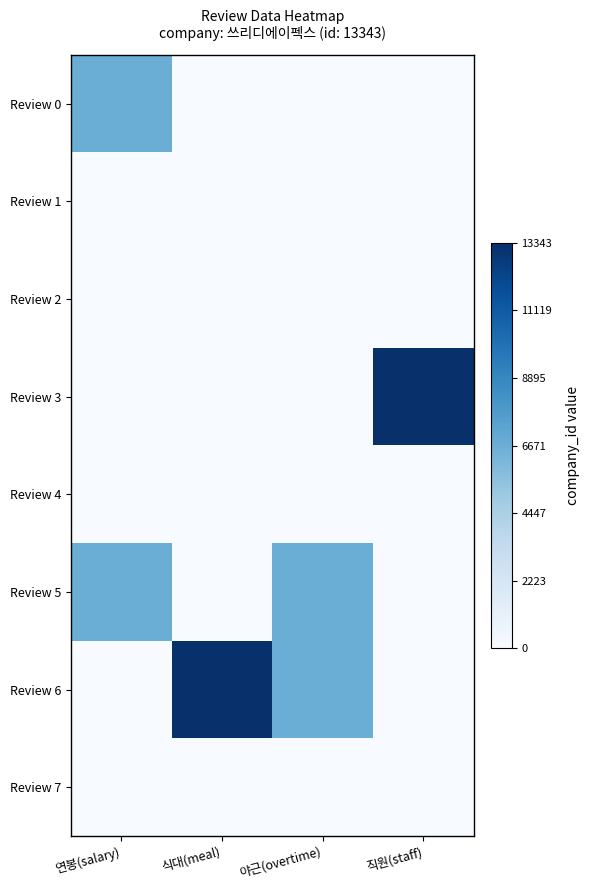

Reading left to right, extract all data points from this chart.

Review 0: 연봉(salary)=6671.5	식대(meal)=0.0	야근(overtime)=0.0	직원(staff)=0.0
Review 1: 연봉(salary)=0.0	식대(meal)=0.0	야근(overtime)=0.0	직원(staff)=0.0
Review 2: 연봉(salary)=0.0	식대(meal)=0.0	야근(overtime)=0.0	직원(staff)=0.0
Review 3: 연봉(salary)=0.0	식대(meal)=0.0	야근(overtime)=0.0	직원(staff)=13343.0
Review 4: 연봉(salary)=0.0	식대(meal)=0.0	야근(overtime)=0.0	직원(staff)=0.0
Review 5: 연봉(salary)=6671.5	식대(meal)=0.0	야근(overtime)=6671.5	직원(staff)=0.0
Review 6: 연봉(salary)=0.0	식대(meal)=13343.0	야근(overtime)=6671.5	직원(staff)=0.0
Review 7: 연봉(salary)=0.0	식대(meal)=0.0	야근(overtime)=0.0	직원(staff)=0.0